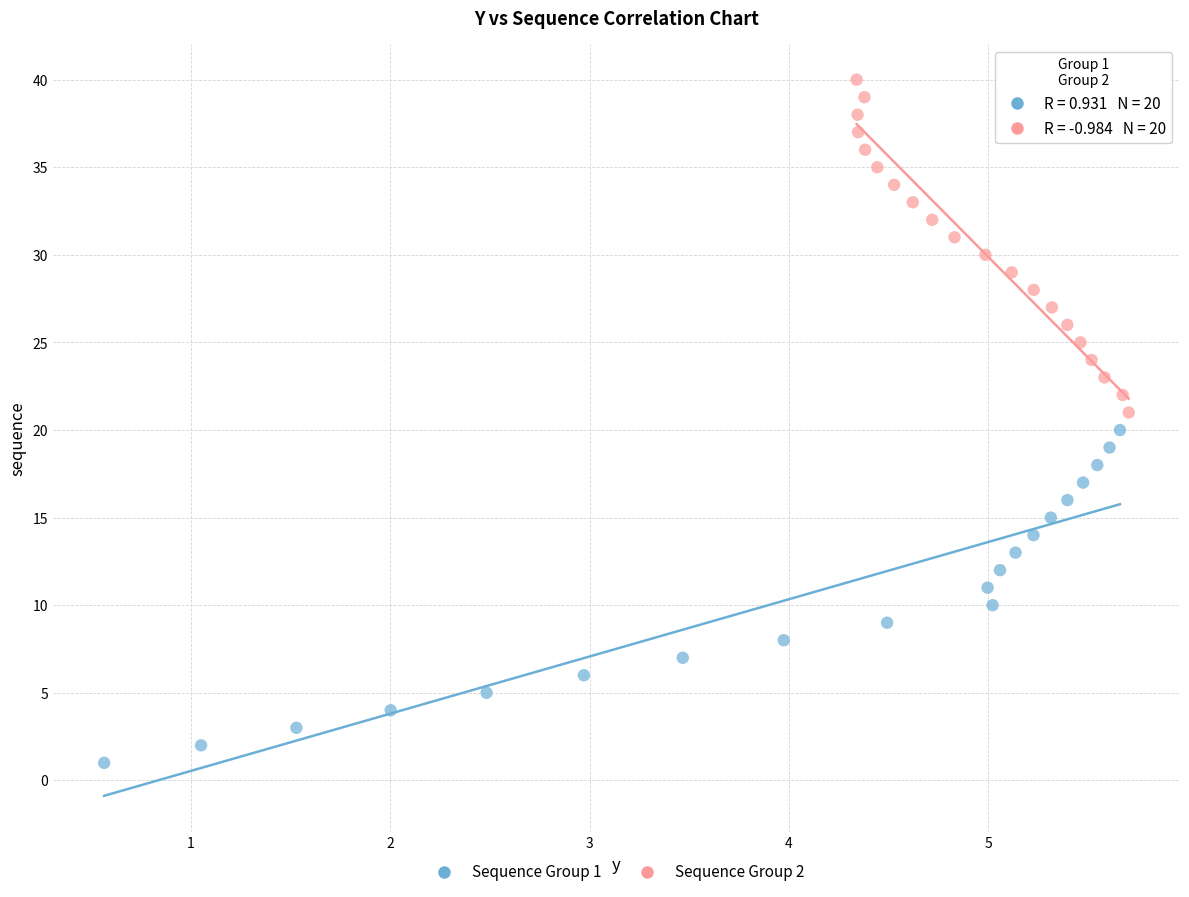

Which series contains the lowest Y value?

Sequence Group 1